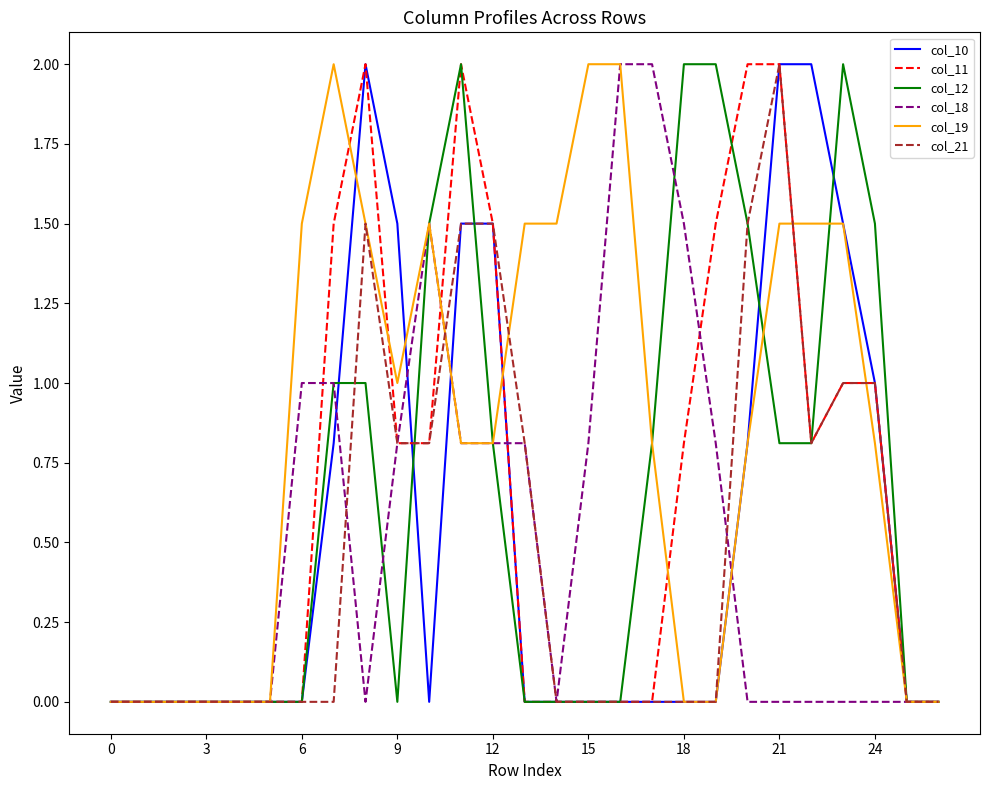

What is the sum of all col_18 values?

13.9